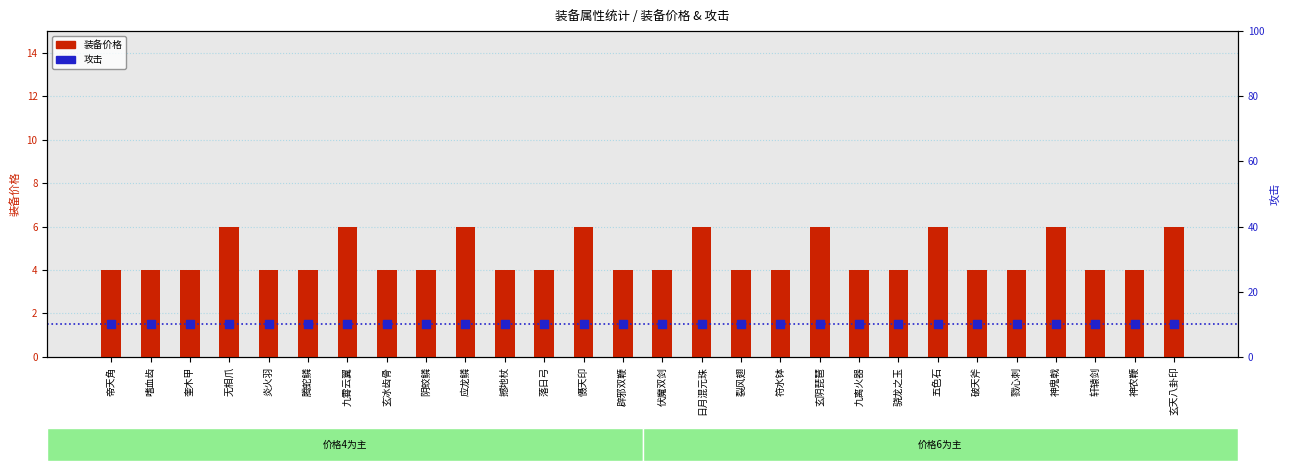

What are all the series names shown in the legend?

装备价格, 攻击